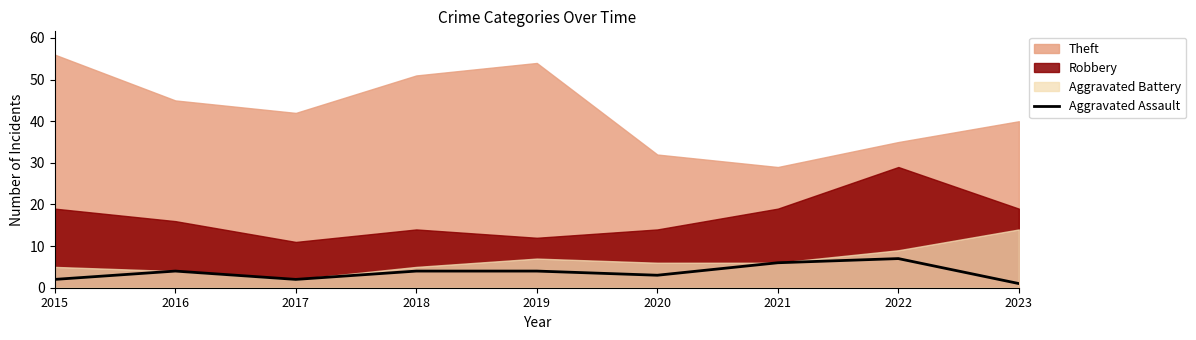

How many points are lower than both their immediate neighbors (excluding endpoints)?

2